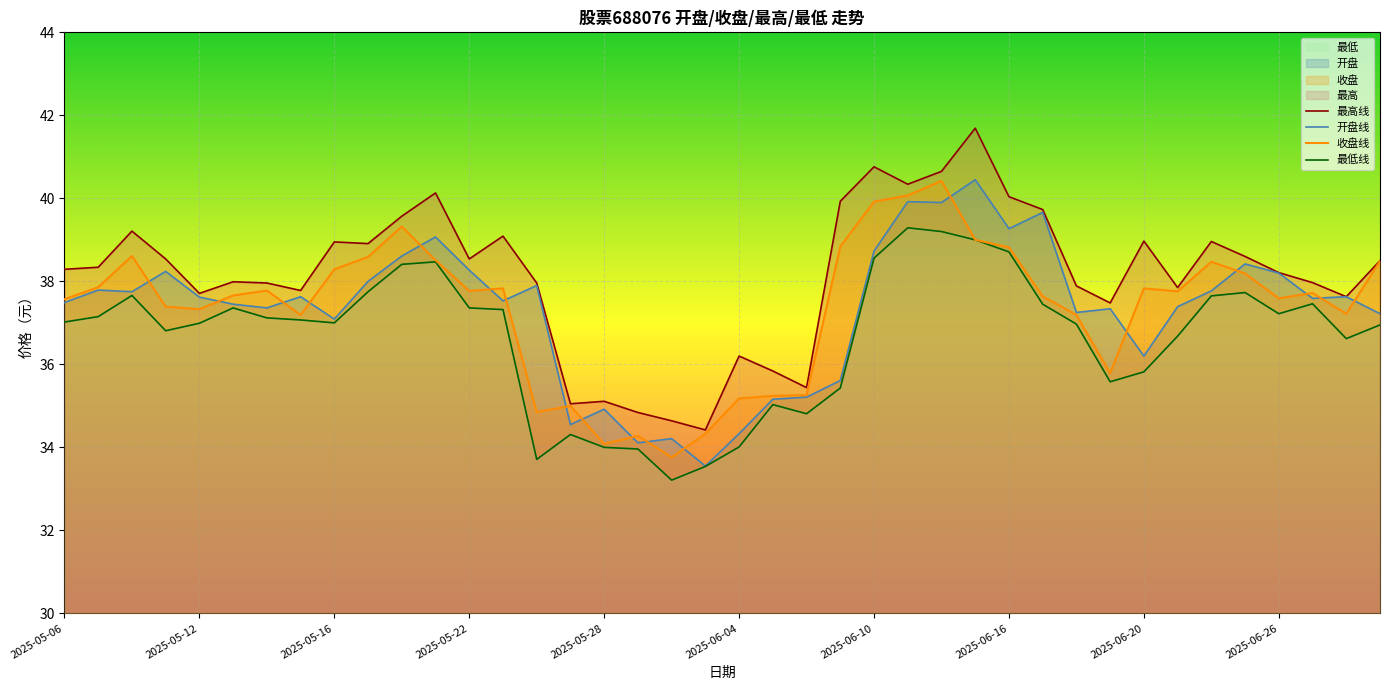

What are all the series names shown in the legend?

最高线, 开盘线, 收盘线, 最低线